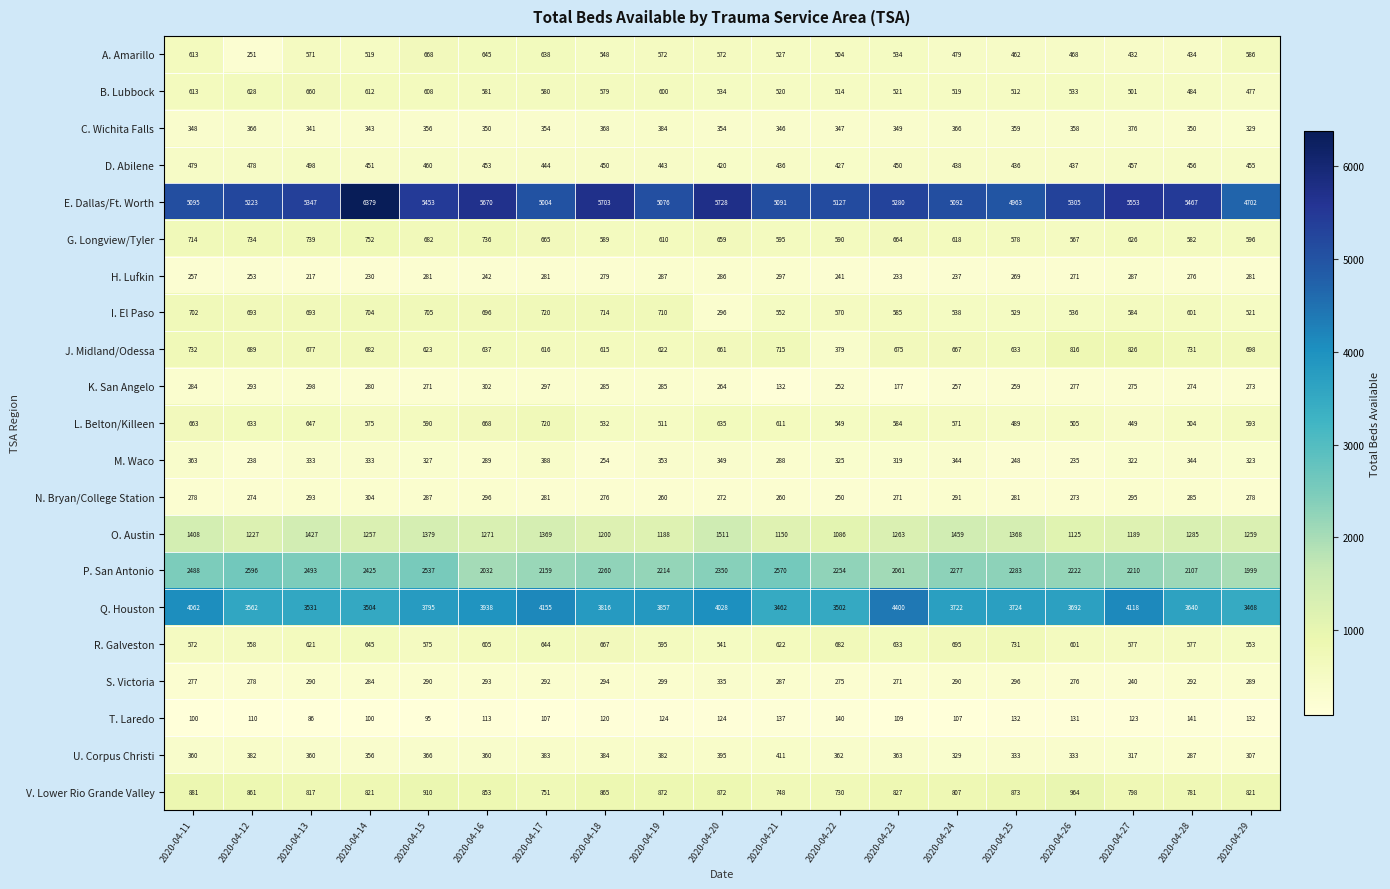

How many categories are shown in the chart?

19